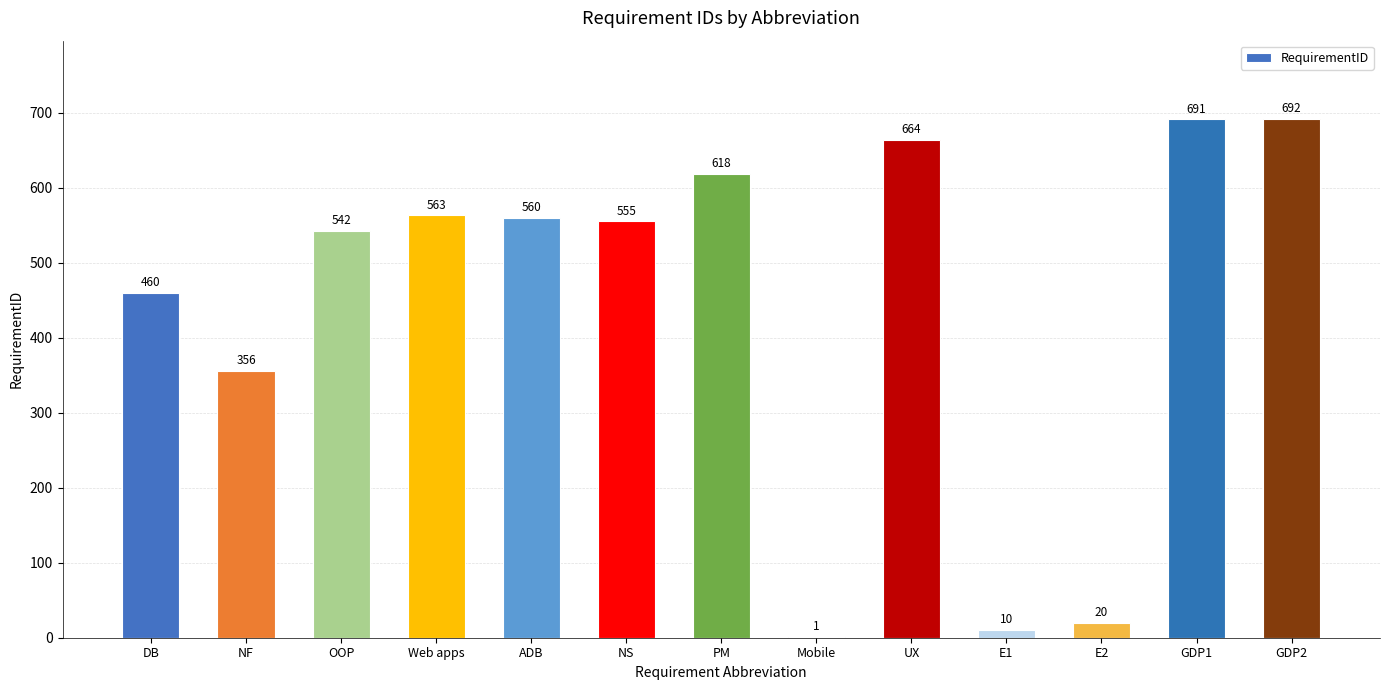

Count the number of data series in this chart.

1